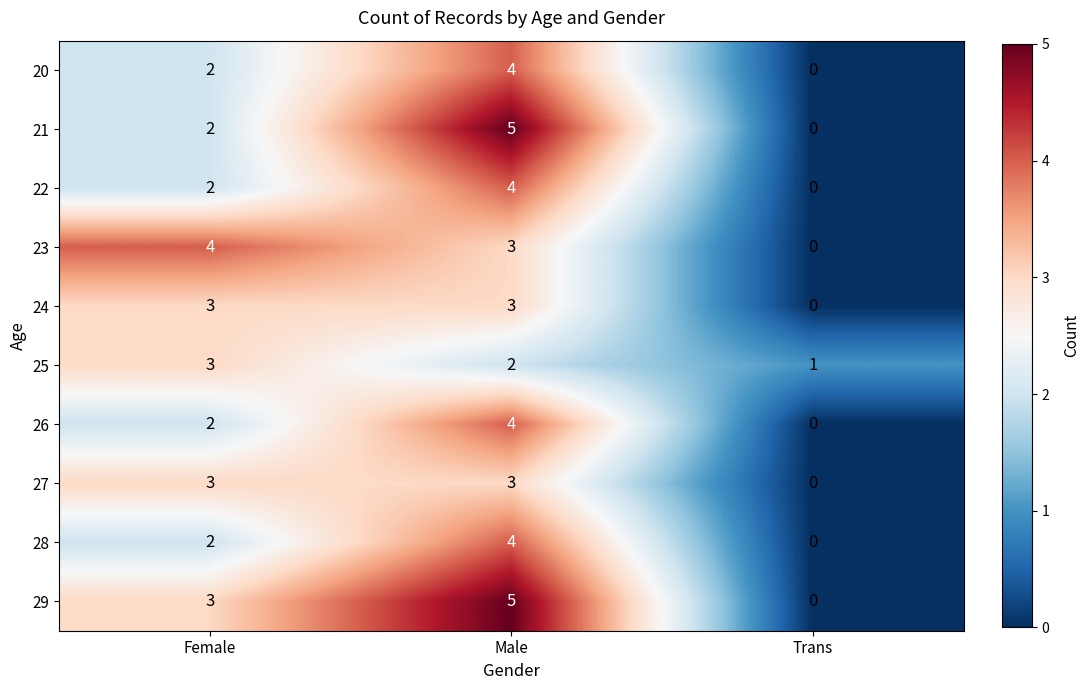

How many data points does each series have?

3